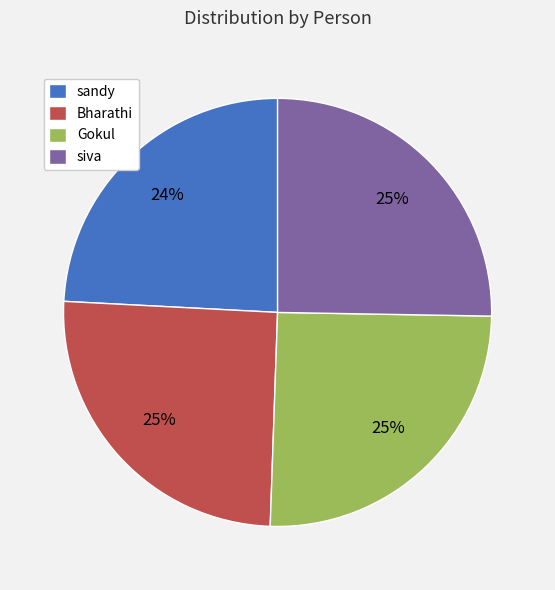

Is there a majority slice in this chart?

No